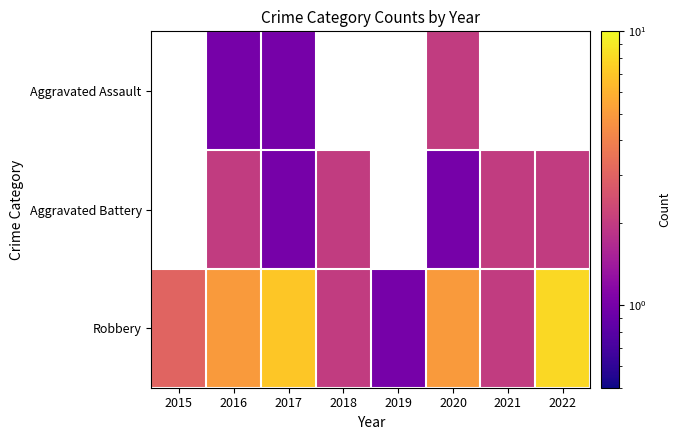

What is the smallest value displayed?

1.0